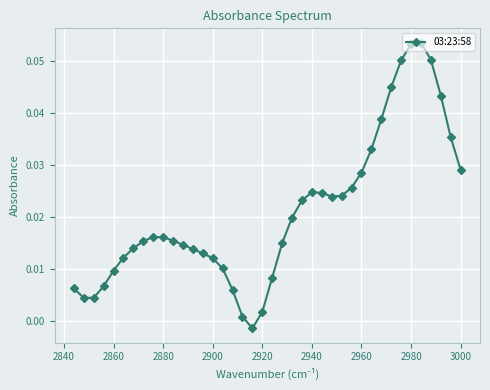

What is the sum of all values?

0.8